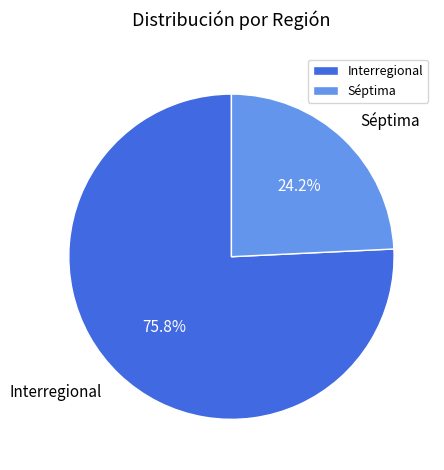

Is there any slice that represents more than half of the pie?

Yes